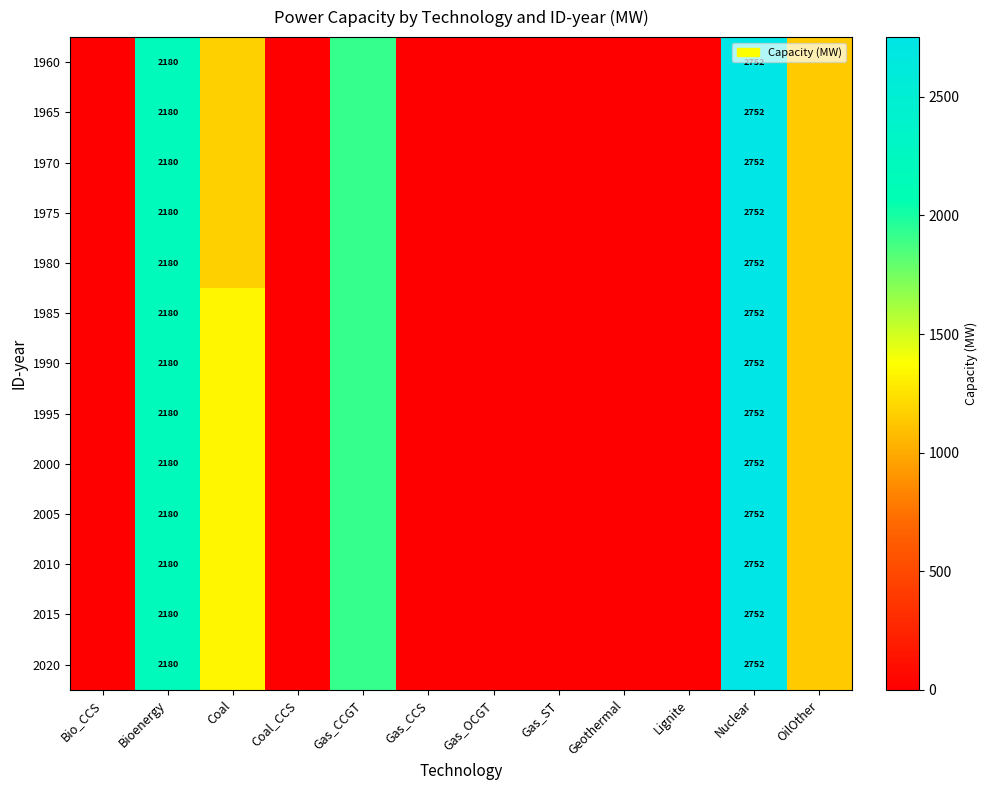

The 2005 series shows 1508.8 at Bioenergy. True or false?

False